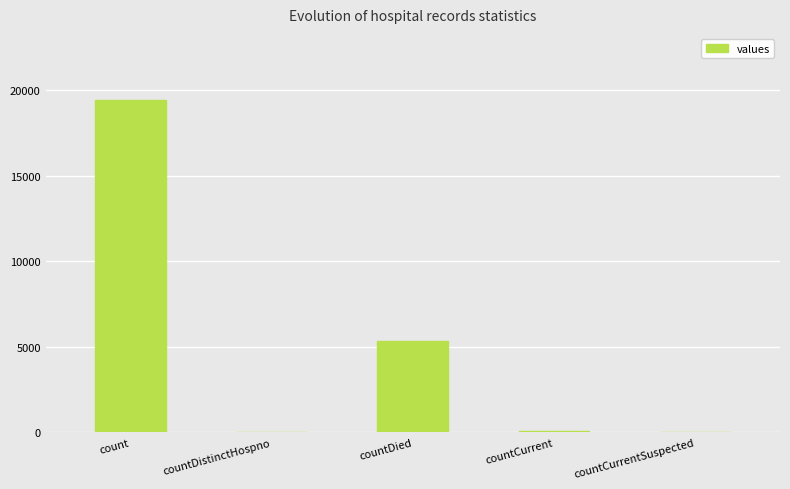

Is it true that the value at countCurrentSuspected is -8715?

False